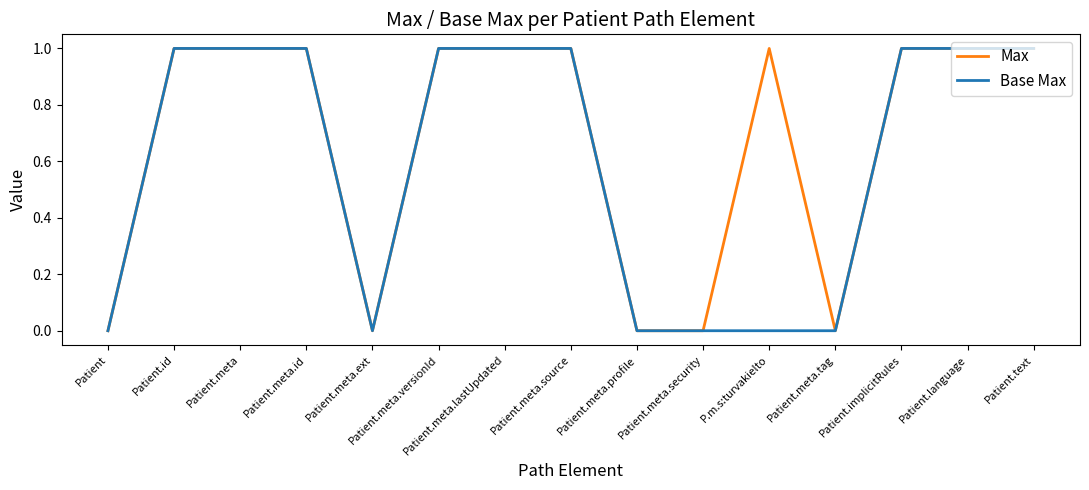

Reading left to right, extract all data points from this chart.

Max: Patient=0	Patient.id=1	Patient.meta=1	Patient.meta.id=1	Patient.meta.ext=0	Patient.meta.versionId=1	Patient.meta.lastUpdated=1	Patient.meta.source=1	Patient.meta.profile=0	Patient.meta.security=0	P.m.s:turvakielto=1	Patient.meta.tag=0	Patient.implicitRules=1	Patient.language=1	Patient.text=1
Base Max: Patient=0	Patient.id=1	Patient.meta=1	Patient.meta.id=1	Patient.meta.ext=0	Patient.meta.versionId=1	Patient.meta.lastUpdated=1	Patient.meta.source=1	Patient.meta.profile=0	Patient.meta.security=0	P.m.s:turvakielto=0	Patient.meta.tag=0	Patient.implicitRules=1	Patient.language=1	Patient.text=1